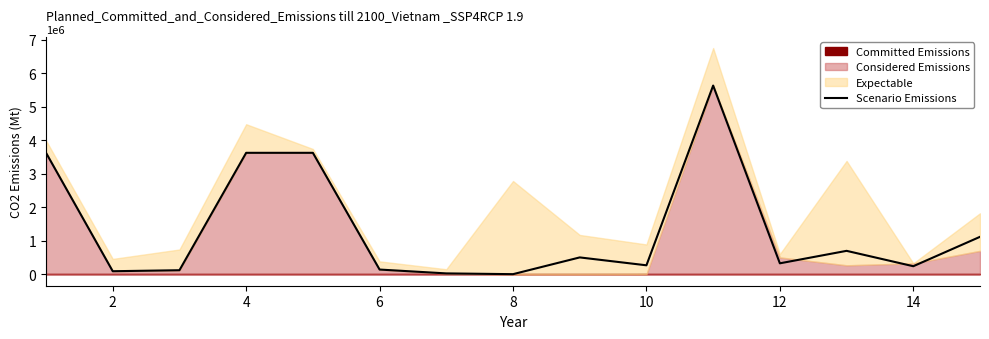

The value of Scenario Emissions at 4 is 3626691.9. True or false?

True